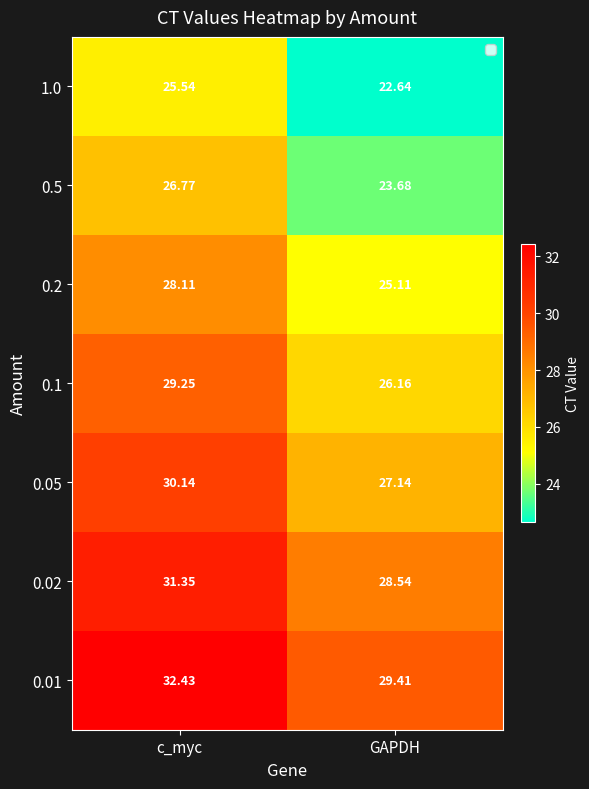

What is the total value across all series at c_myc?

203.6